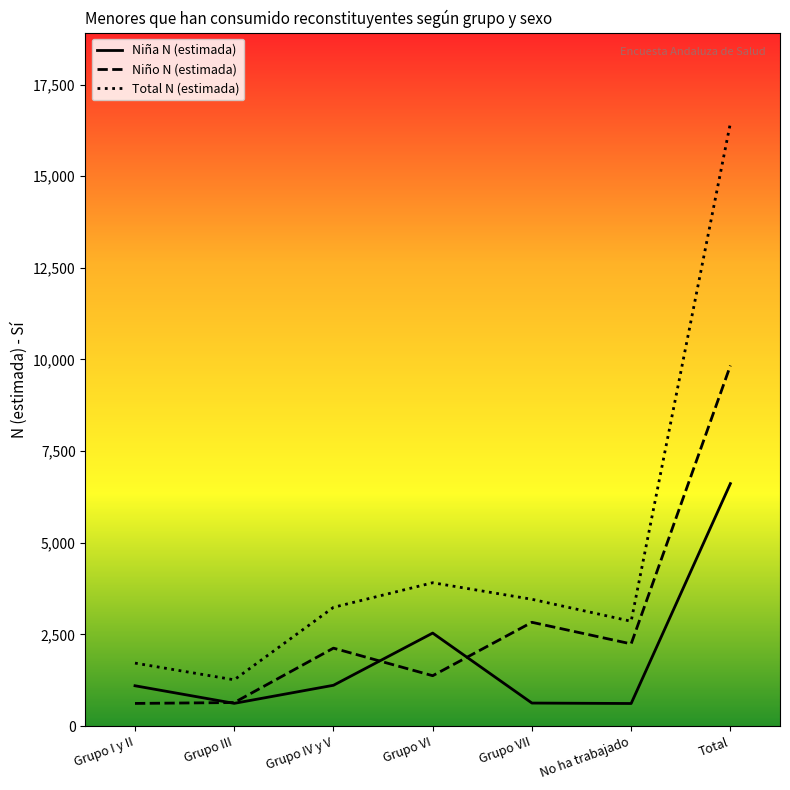

True or false: Niña N (estimada) and Total N (estimada) intersect in this chart.

False